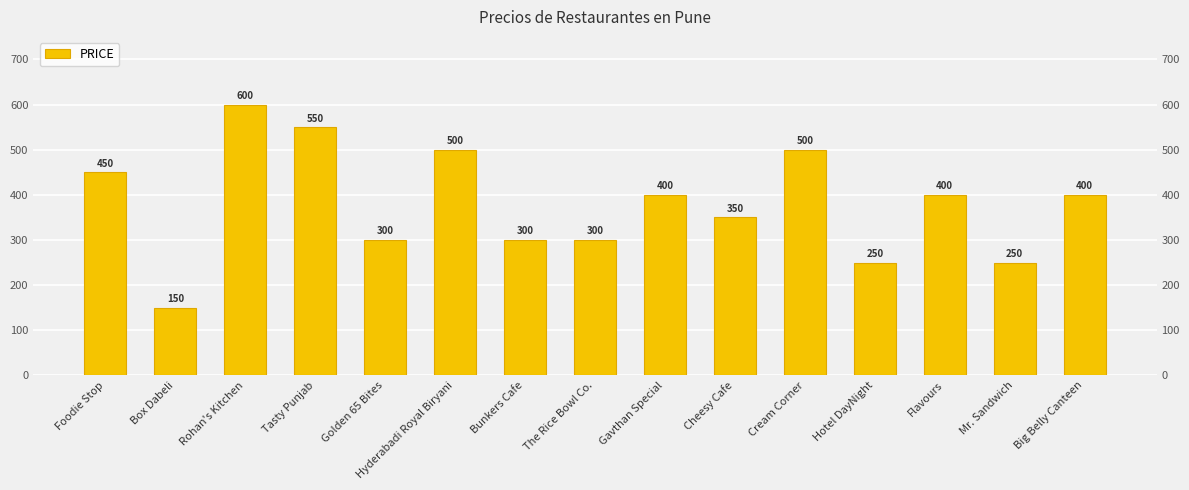

What is the average value?

380